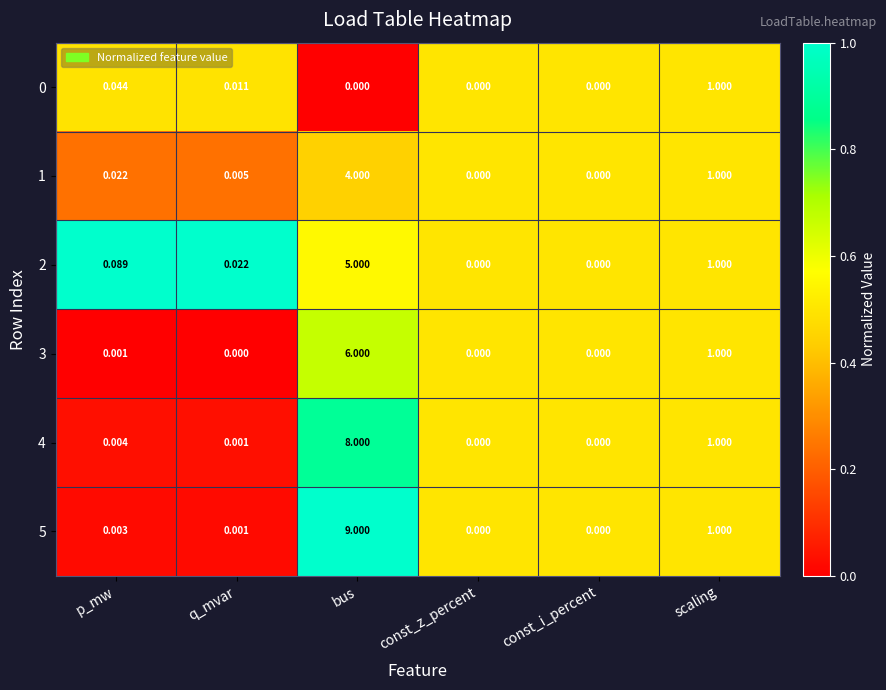

Count the number of categories in the chart.

6